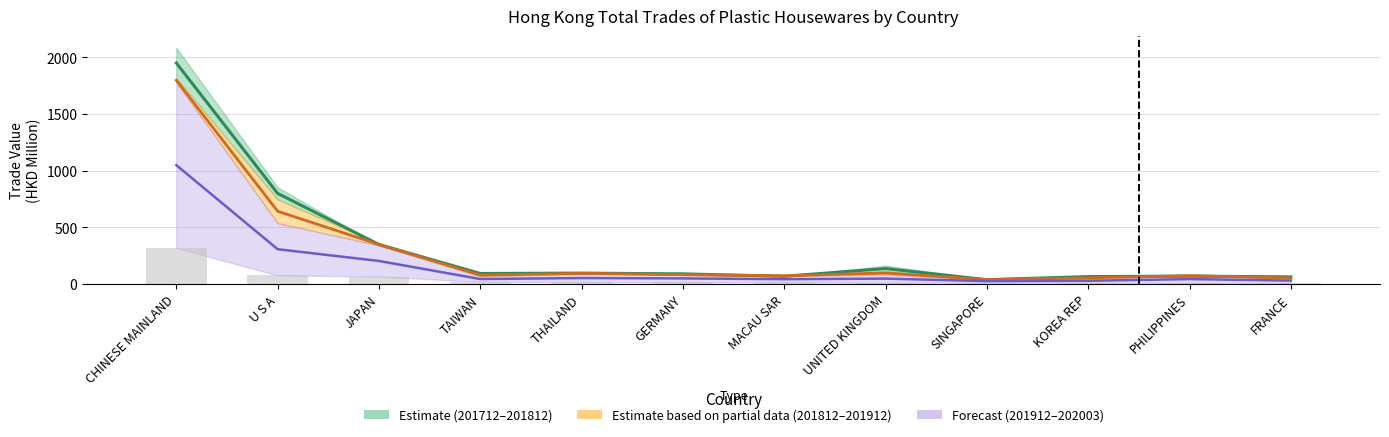

How many bars are there in total?

36